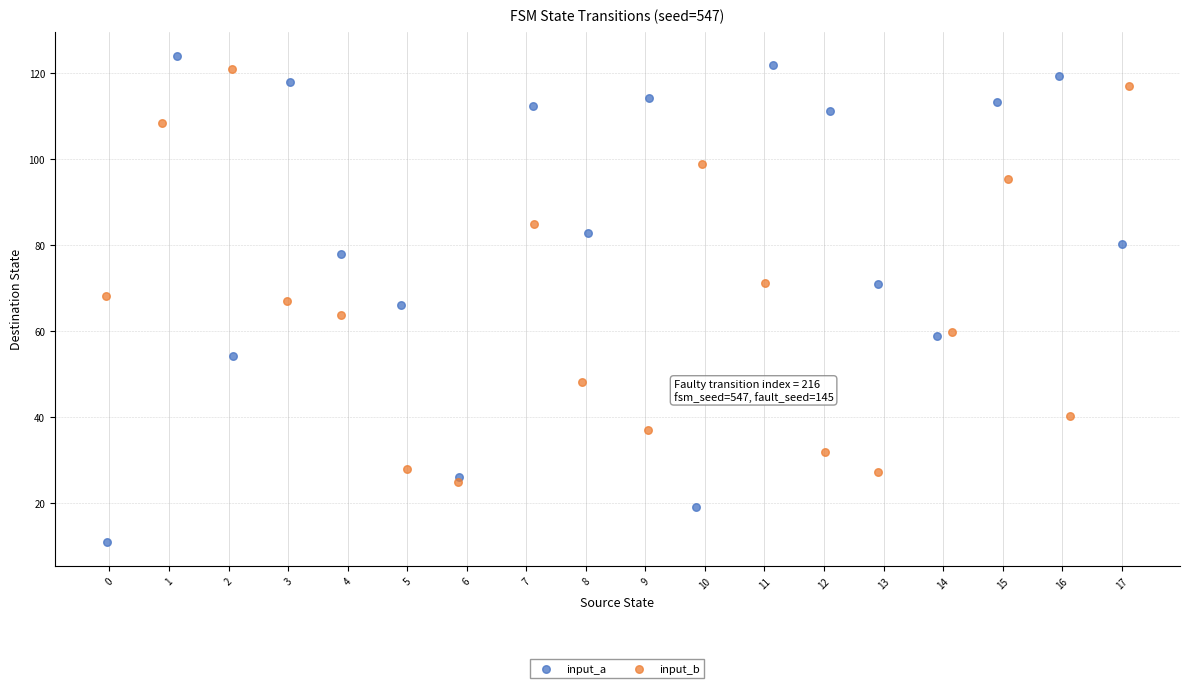

Which series has the widest spread of Y values?

input_a